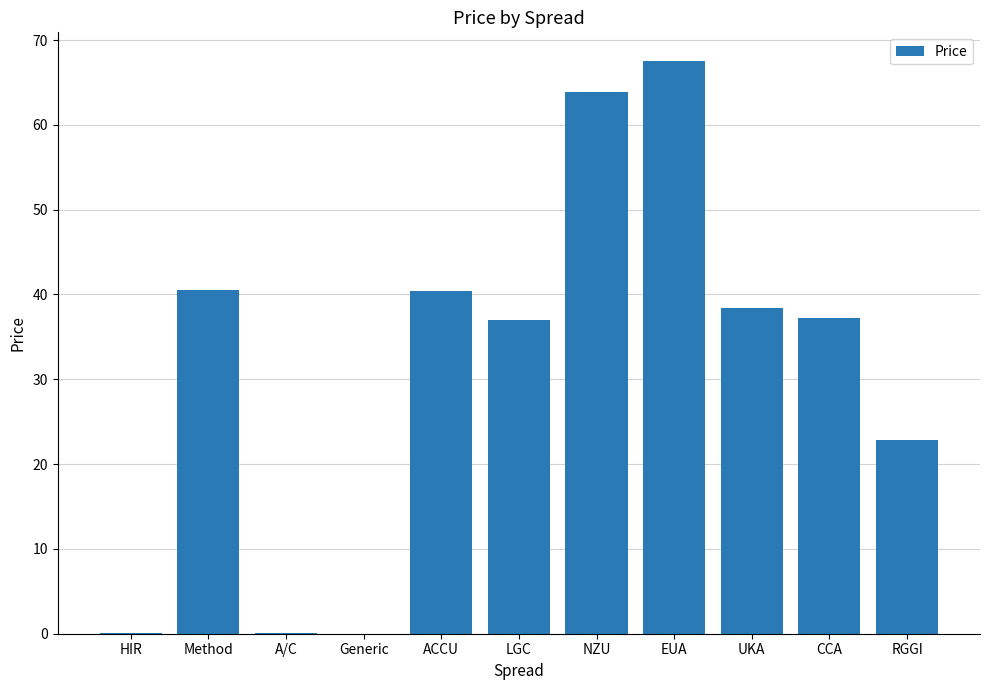

What is the maximum value shown in the chart?

67.5